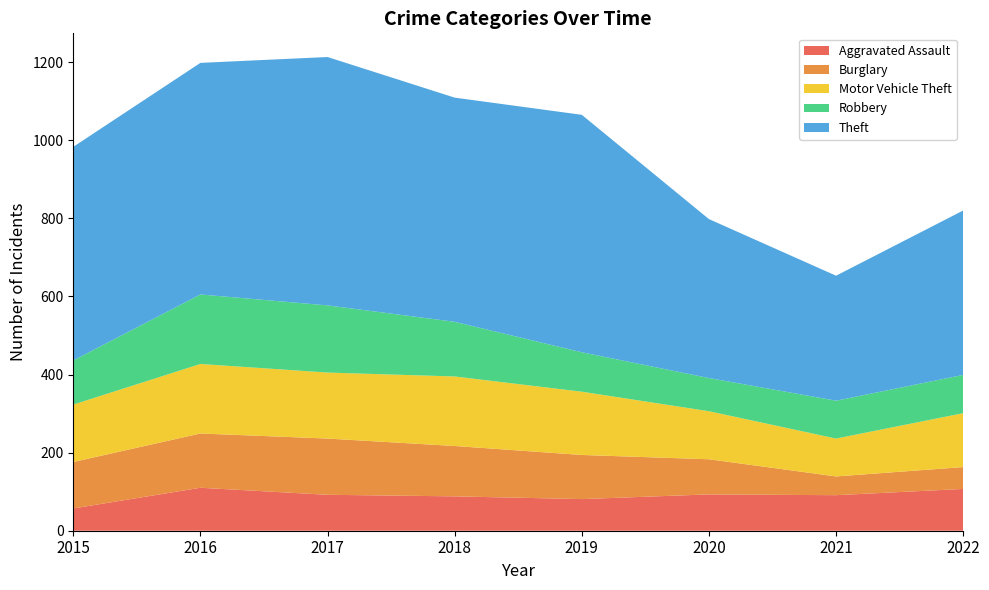

Reading left to right, what are all the values shown in this chart?

Aggravated Assault: 2015=57	2016=110	2017=92	2018=88	2019=81	2020=93	2021=91	2022=107
Burglary: 2015=119	2016=139	2017=144	2018=129	2019=113	2020=90	2021=48	2022=56
Motor Vehicle Theft: 2015=147	2016=178	2017=169	2018=178	2019=162	2020=123	2021=97	2022=138
Robbery: 2015=113	2016=178	2017=172	2018=140	2019=101	2020=85	2021=97	2022=98
Theft: 2015=547	2016=593	2017=636	2018=574	2019=608	2020=407	2021=320	2022=421